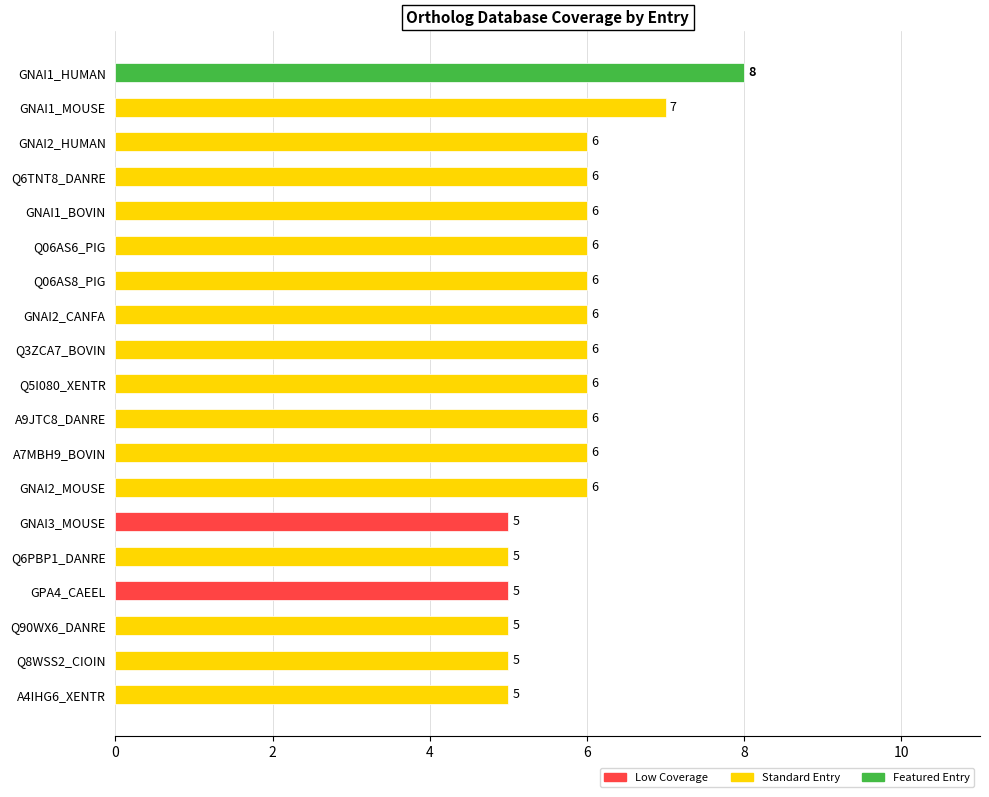

The chart shows a value of 9 at GNAI2_HUMAN. True or false?

False